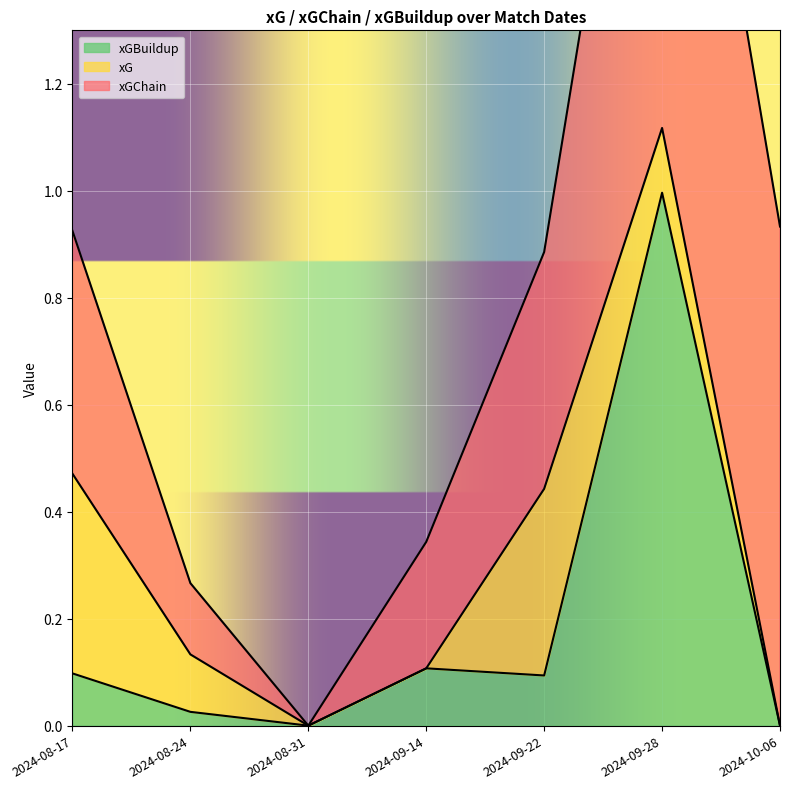

The xGBuildup series shows 0.0 at 2024-08-17. True or false?

False